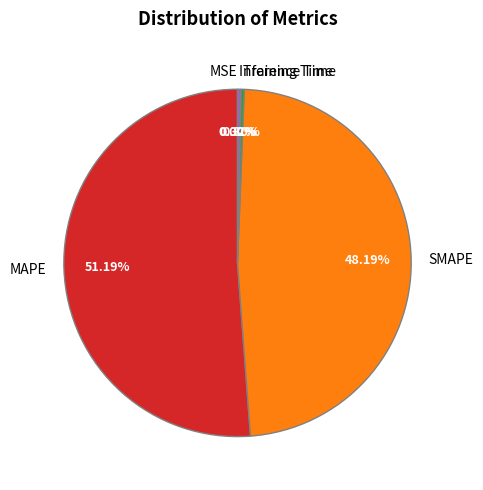

Is MAPE the majority of the pie?

Yes